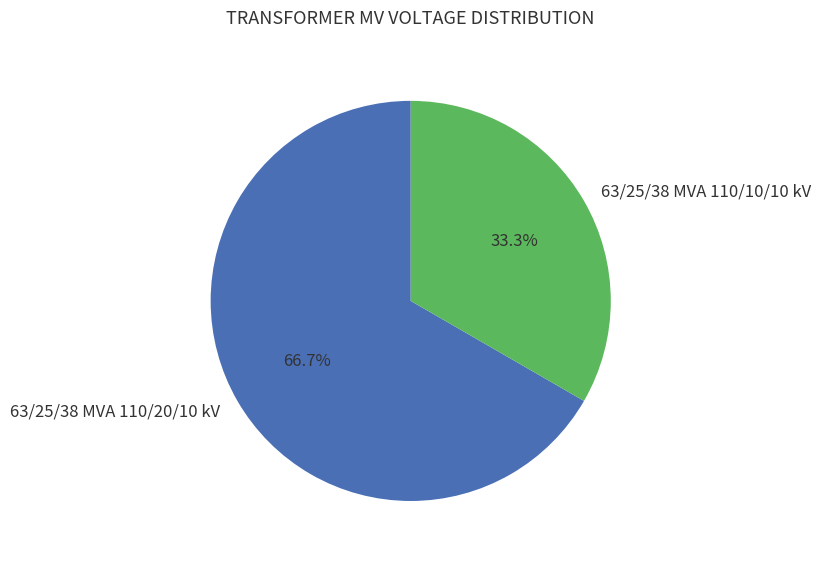

Which category has the smallest portion of the pie?

63/25/38 MVA 110/10/10 kV